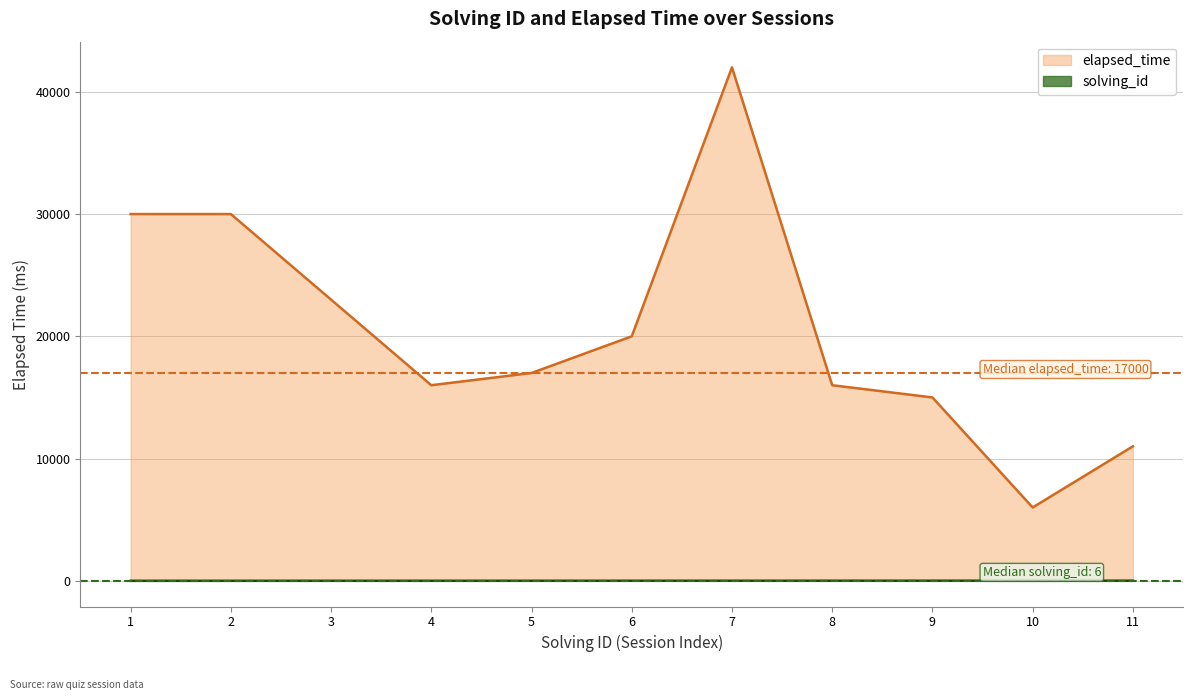

At which category is the sum across all series the highest?

7